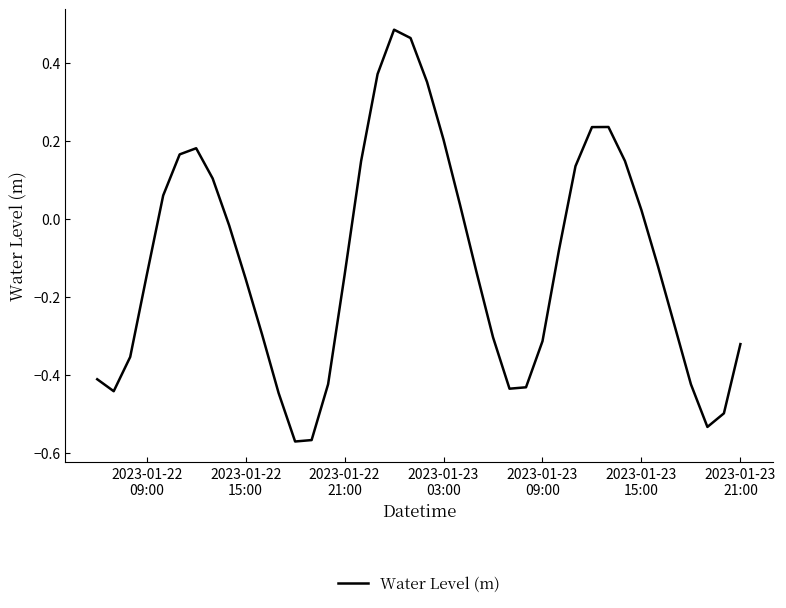

What is the difference between the maximum and minimum values?

1.1